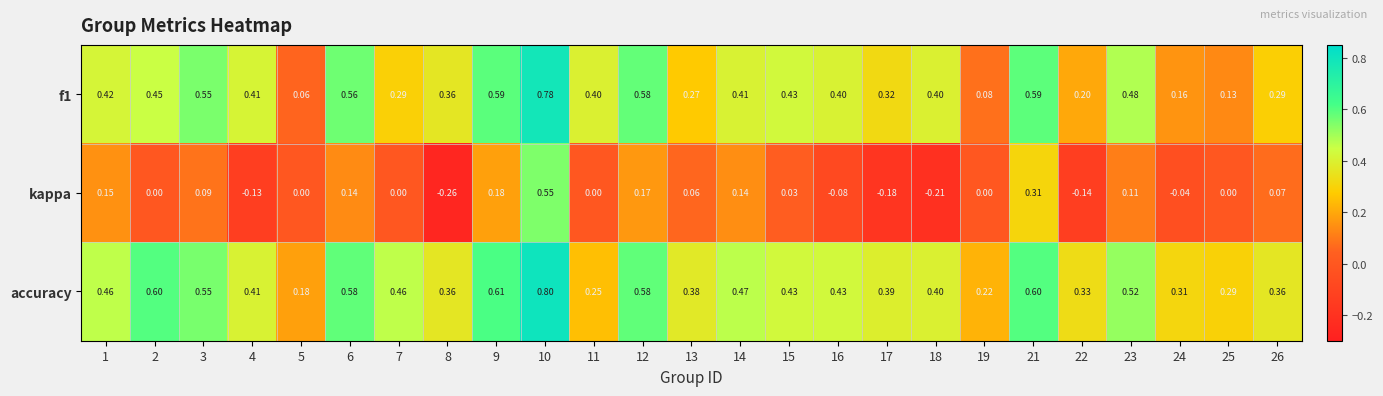

Between 8 and 14, which series saw the biggest shift?

kappa